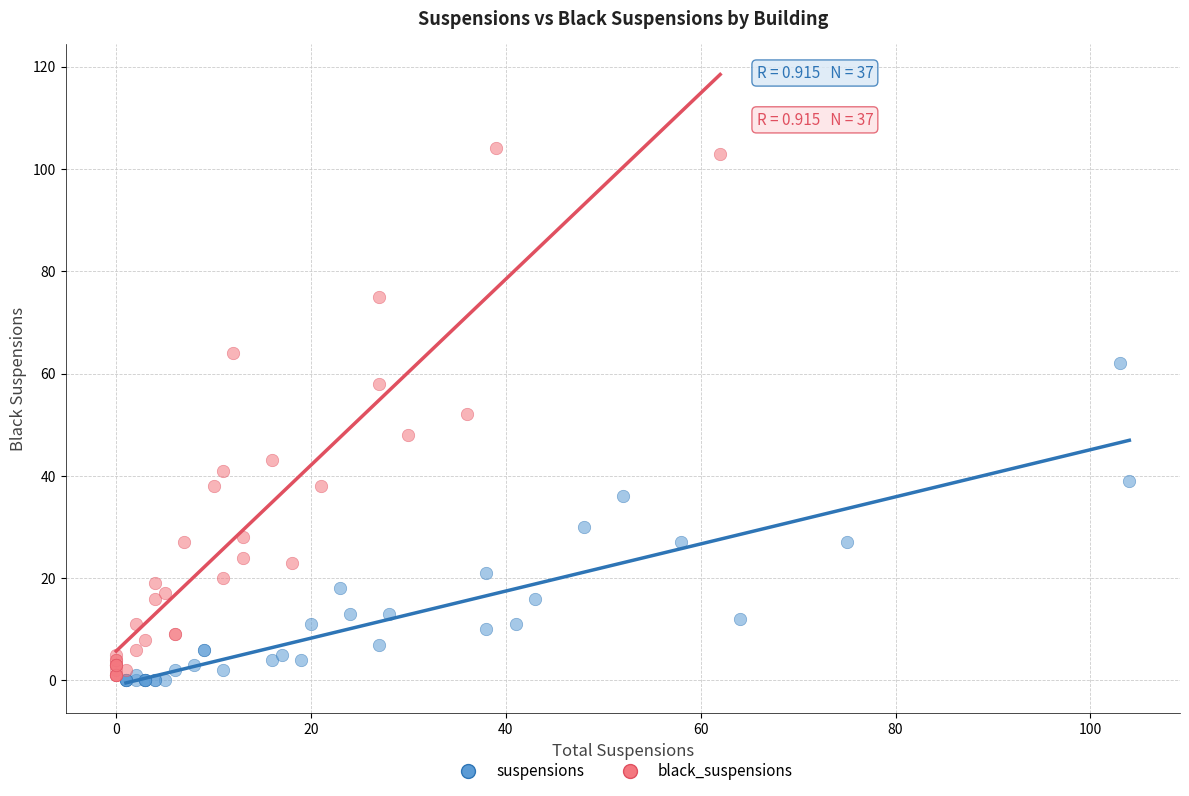

Which series reaches the maximum Y coordinate?

black_suspensions